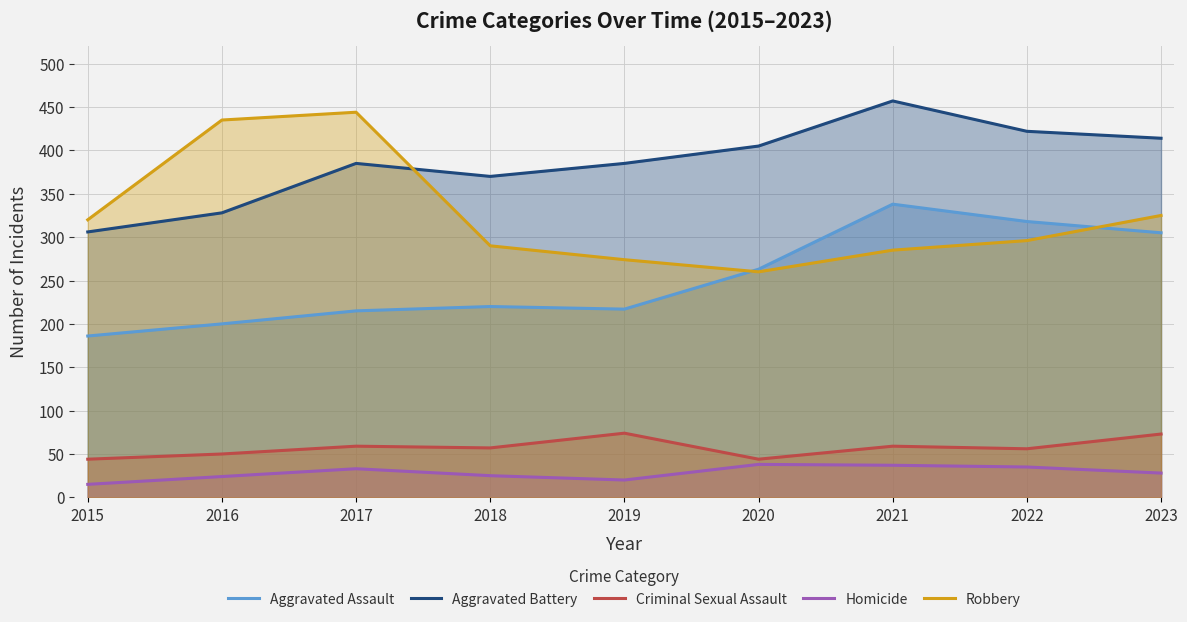

What is the sum of all Robbery values?

2929